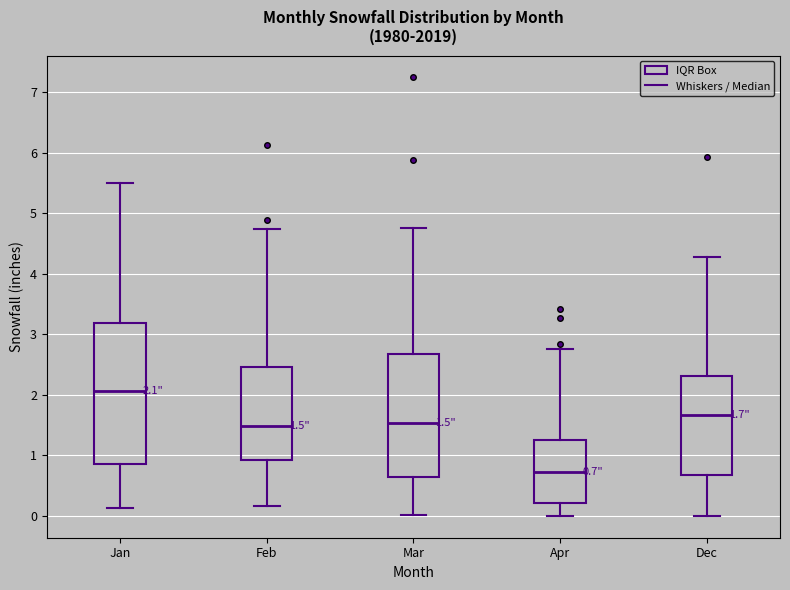

Which box is the tallest, from its lower edge to its upper edge?

Jan